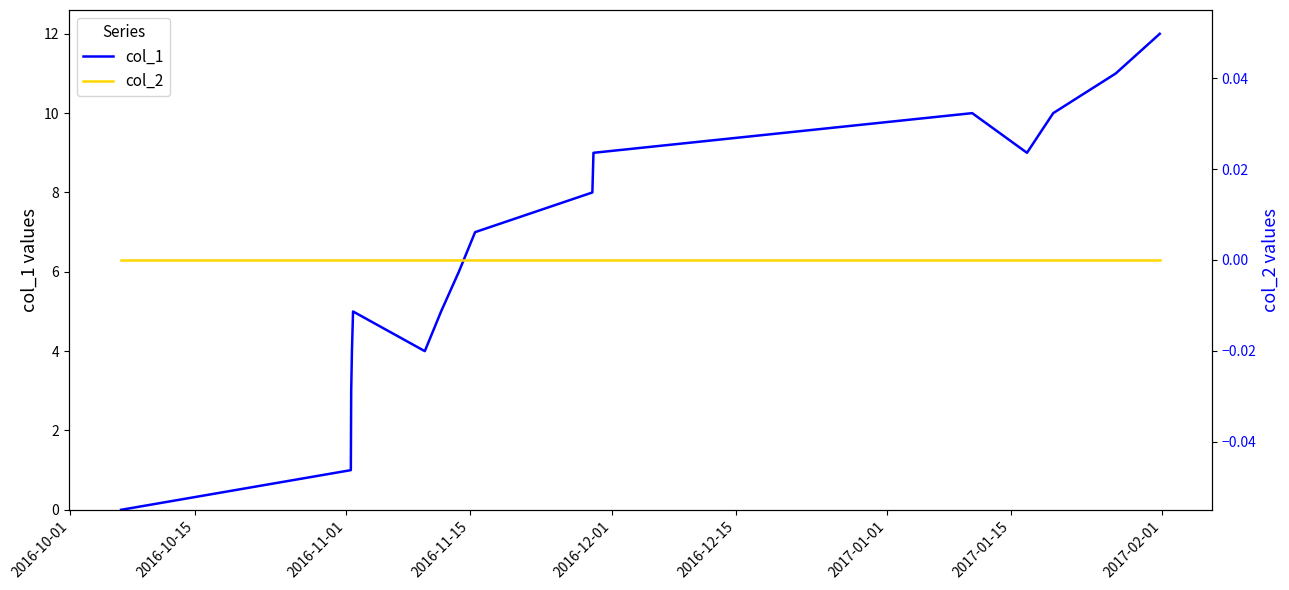

True or false: col_2 and col_1 cross at least once.

False